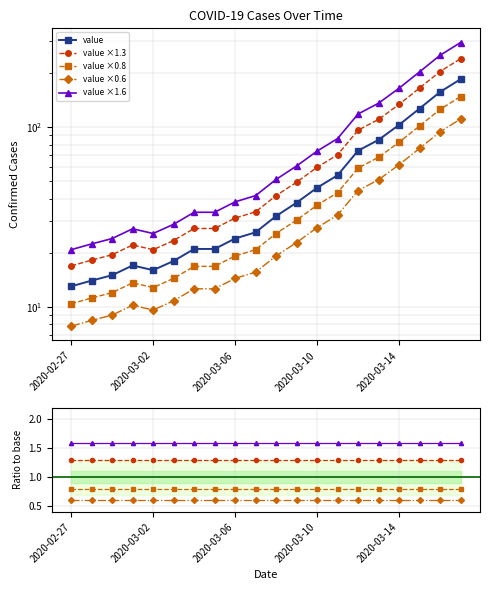

Where does the value series first go above 32?

11